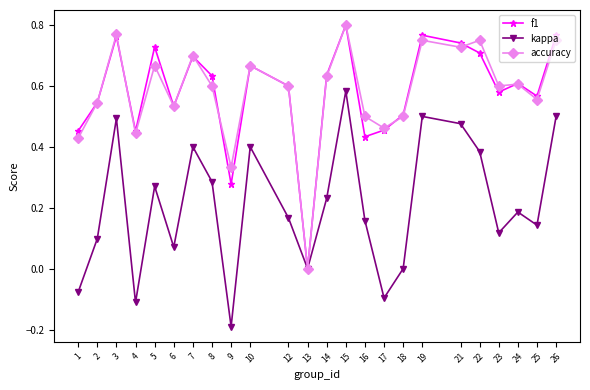

True or false: f1 has a value of 0.4 at 14.

False